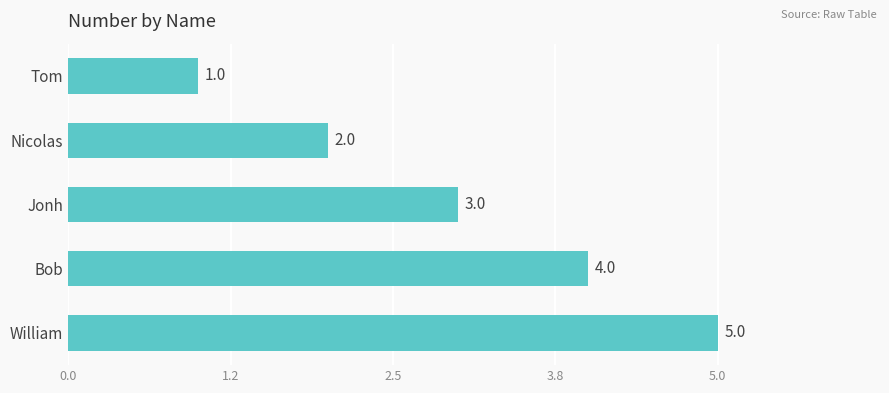

What is the difference between the maximum and minimum values?

4